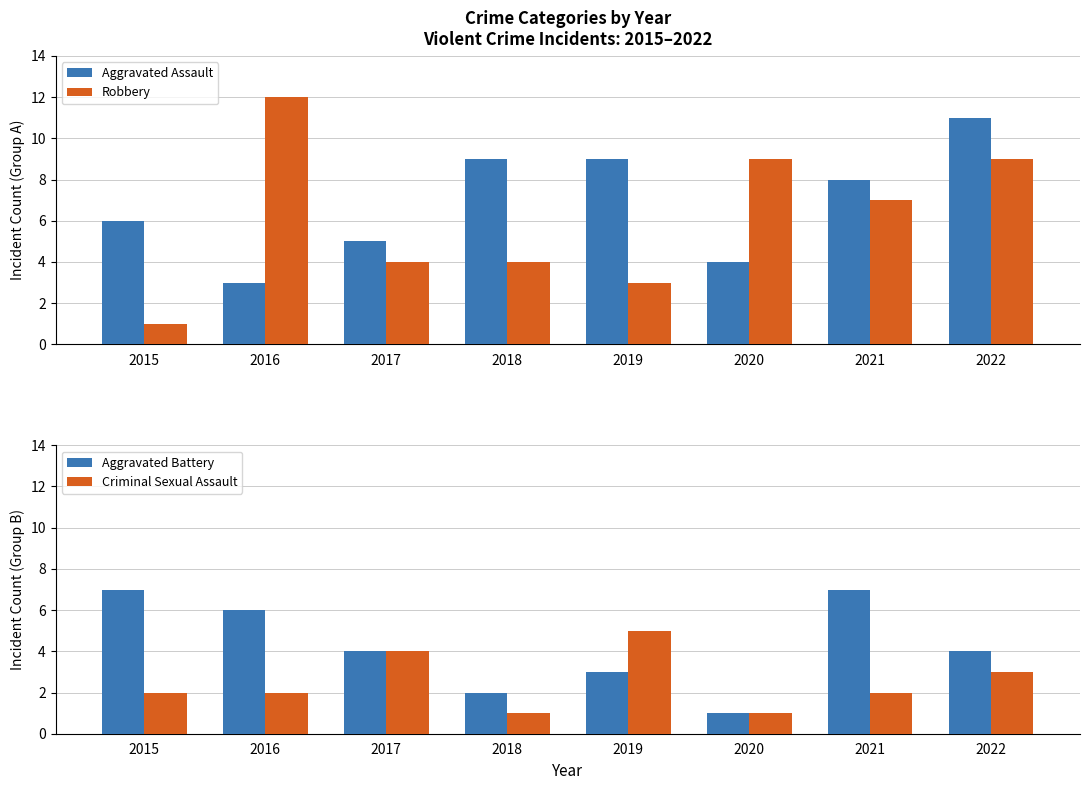

What are all the series names shown in the legend?

Aggravated Assault, Robbery, Aggravated Battery, Criminal Sexual Assault